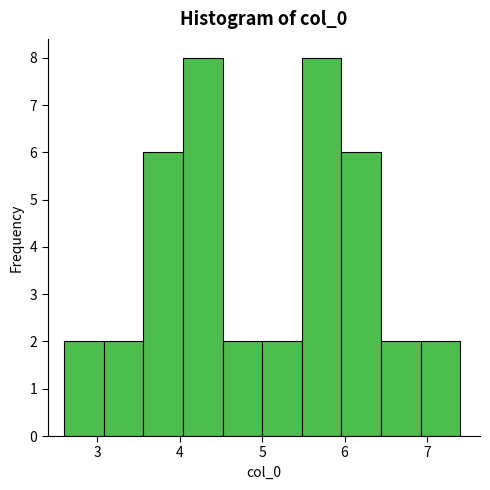

What is the height of the bar covering 5.0 to 5.5 on the x-axis? Neither the bar edges nor the heights are printed on the chart, so give them approximately, as read against the axes.

2